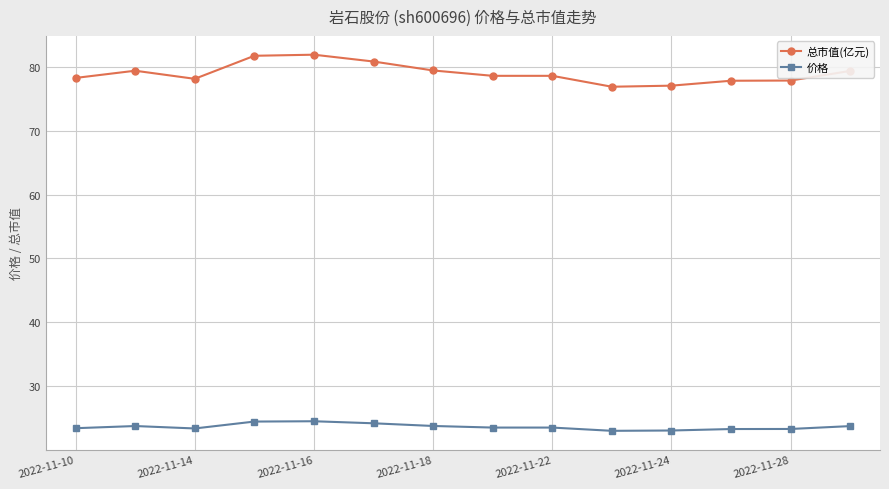

What is the minimum value for 价格?

23.0